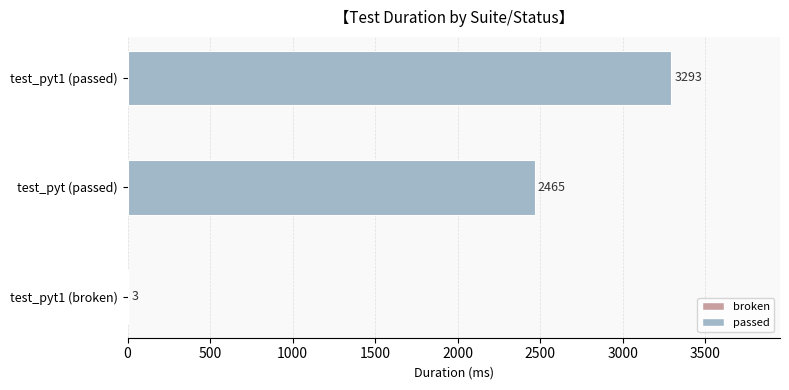

The chart shows a value of 3293 at test_pyt1 (passed). True or false?

True